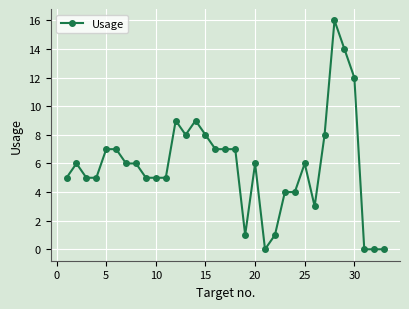

What is the average value?

6